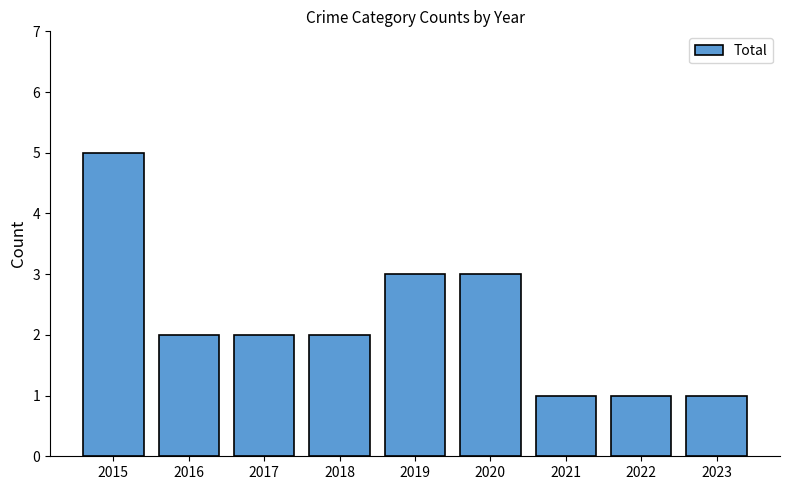

Reading left to right, extract all data points from this chart.

2015=5	2016=2	2017=2	2018=2	2019=3	2020=3	2021=1	2022=1	2023=1